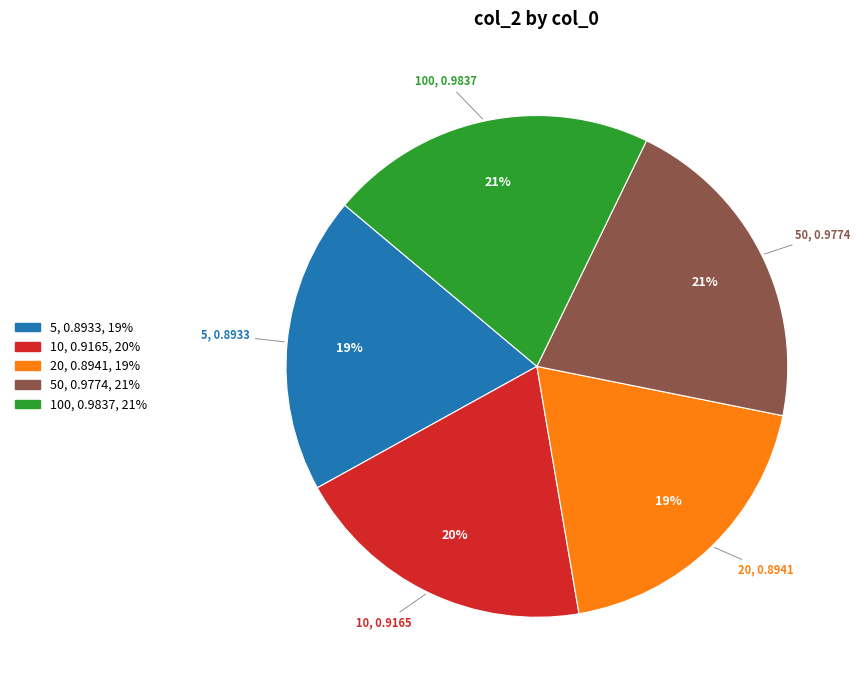

Between 100 and 20, which is larger?

100